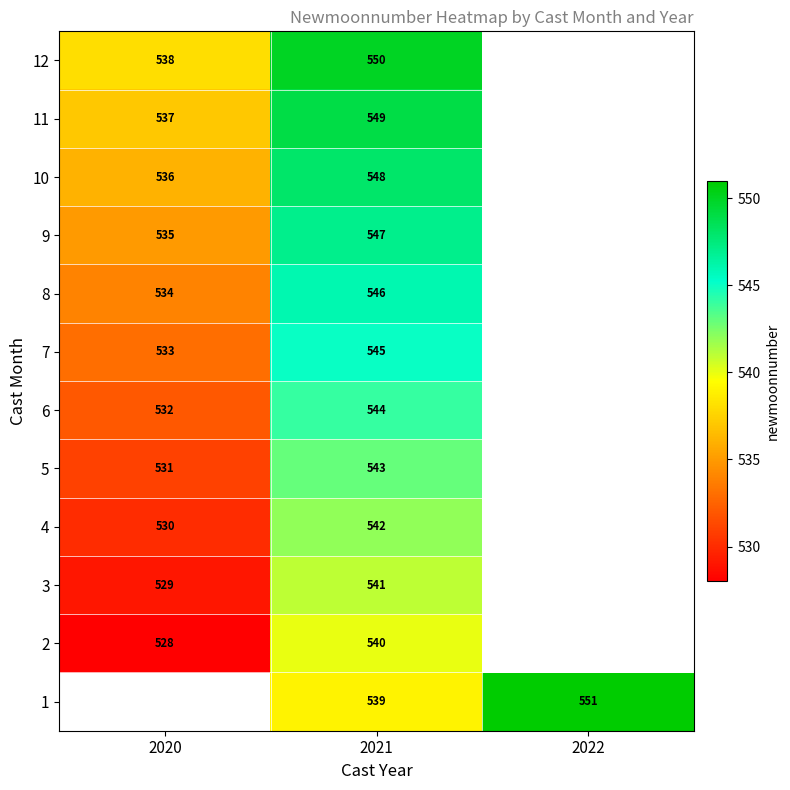

The 4 series shows 325 at 2020. True or false?

False